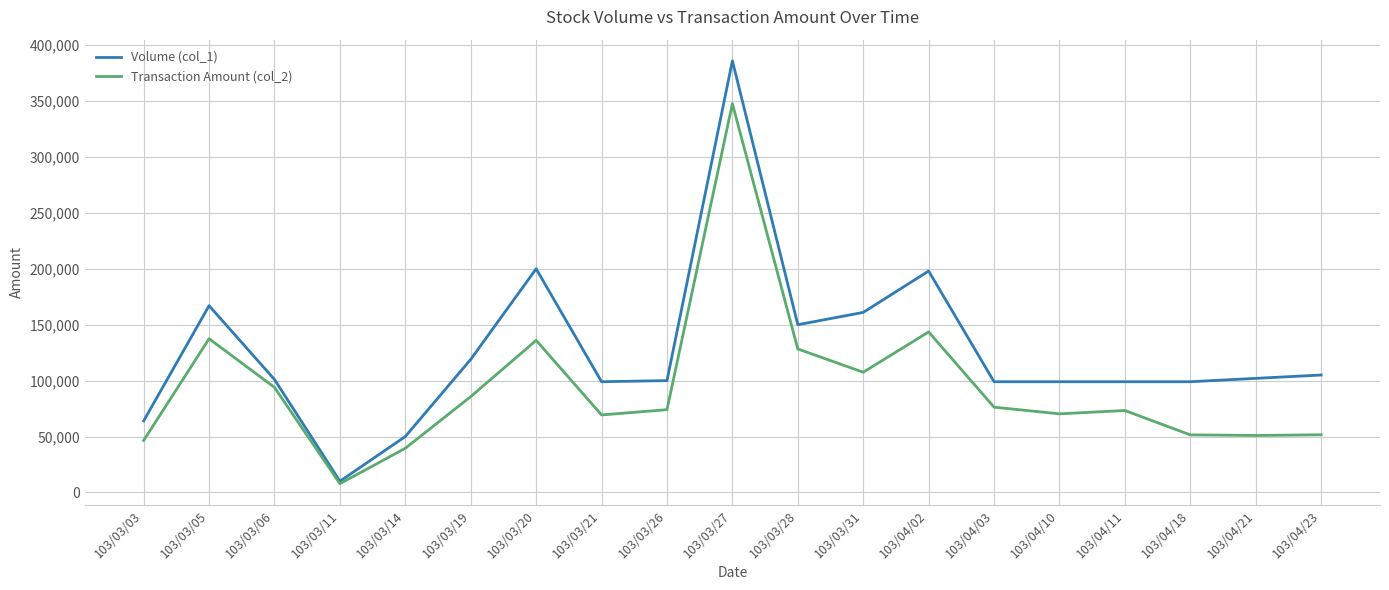

What is the minimum value shown in the chart?

7800